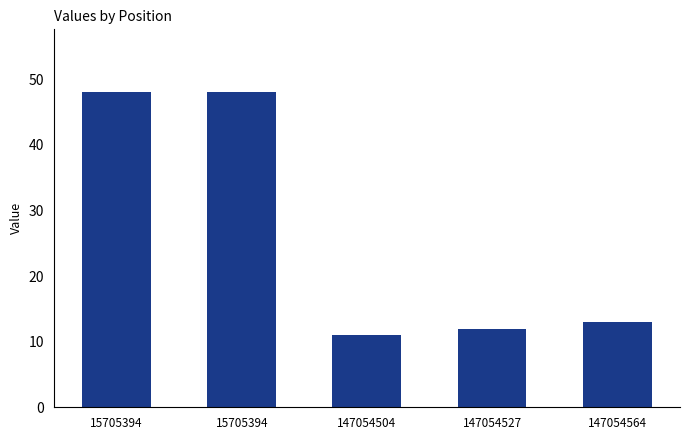

Between 147054504 and 147054527, which is larger?

147054527